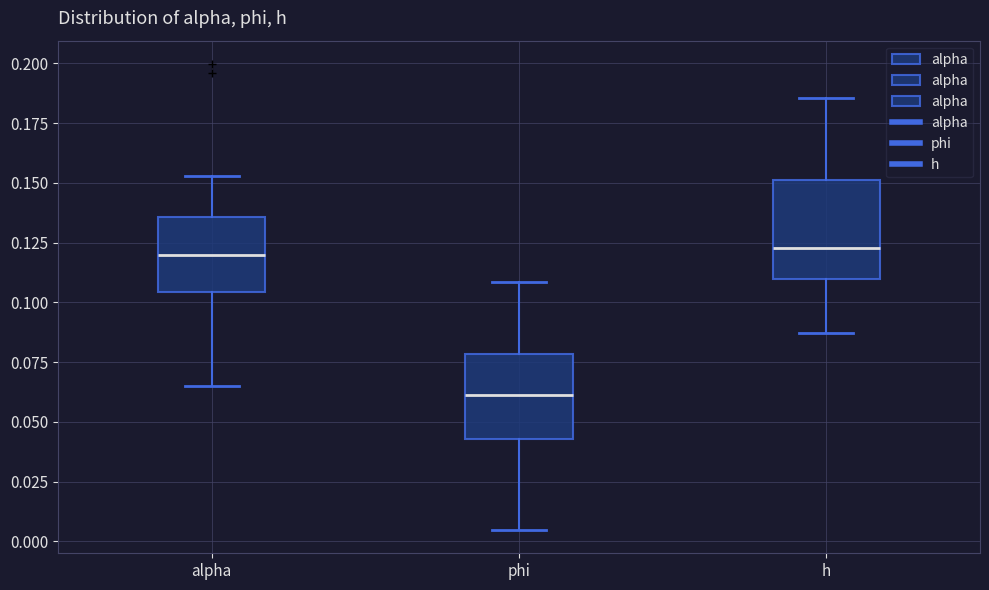

Reading left to right, read every box against the y-axis: the position of its median line, the range the box covers, and the ends of its whiskers. The values are not printed on the chart, so give them approximately, as read against the axis.

alpha: median 0.120, box 0.105 to 0.135, whiskers 0.065 to 0.155
phi: median 0.060, box 0.045 to 0.080, whiskers 0.005 to 0.110
h: median 0.125, box 0.110 to 0.150, whiskers 0.085 to 0.185